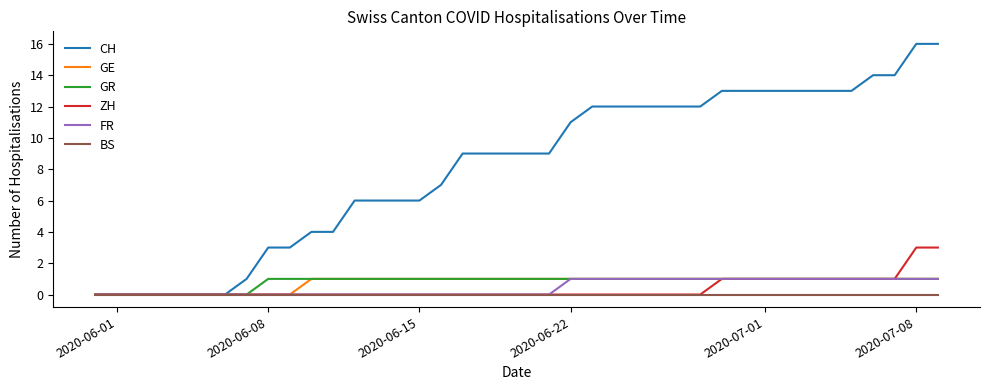

Which series has the largest total across all categories?

CH